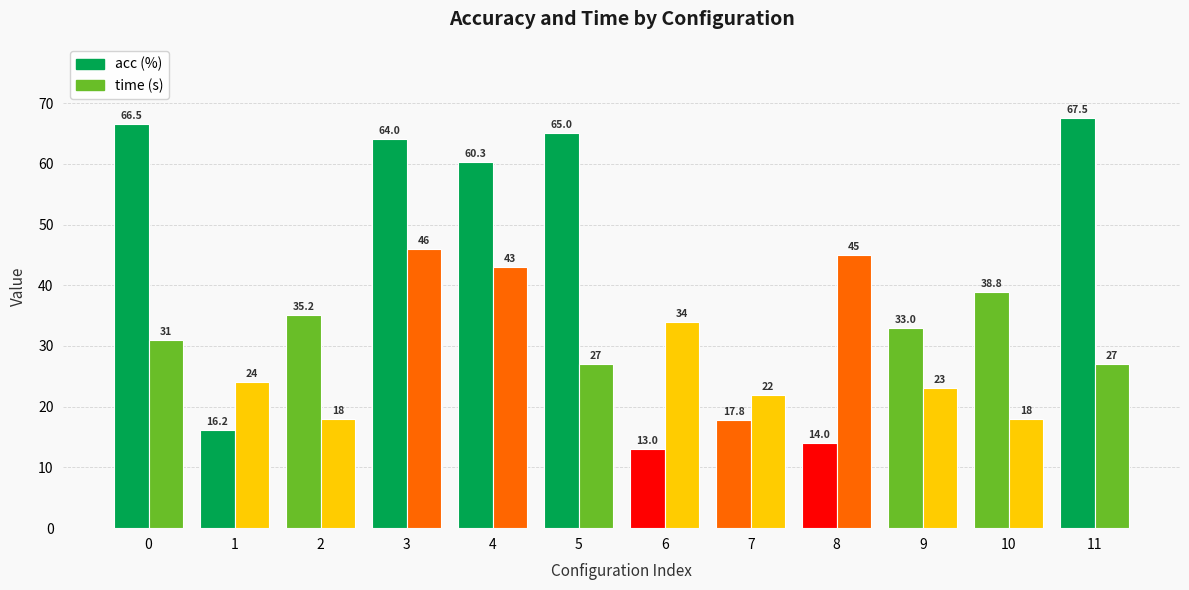

What is the difference between the acc values at 11 and 6?

54.5